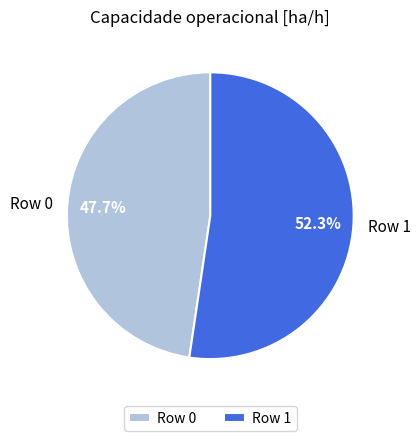

What is the ratio of the value at Row 0 to the value at Row 1?

0.9